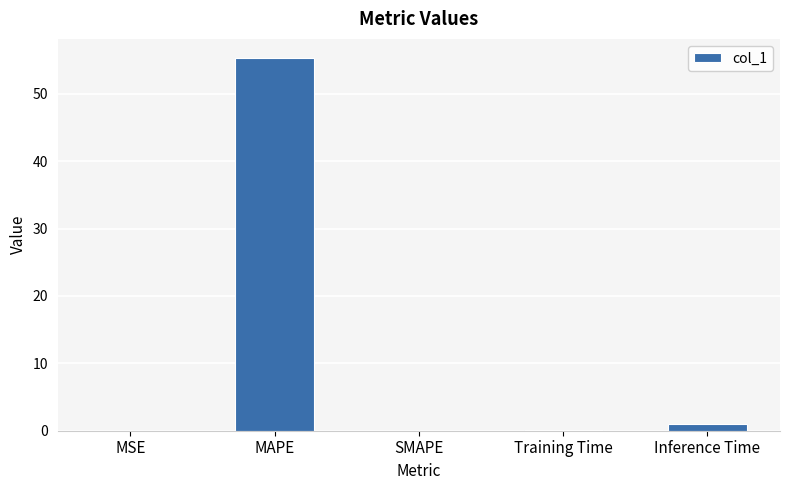

What is the sum of all values?

56.5